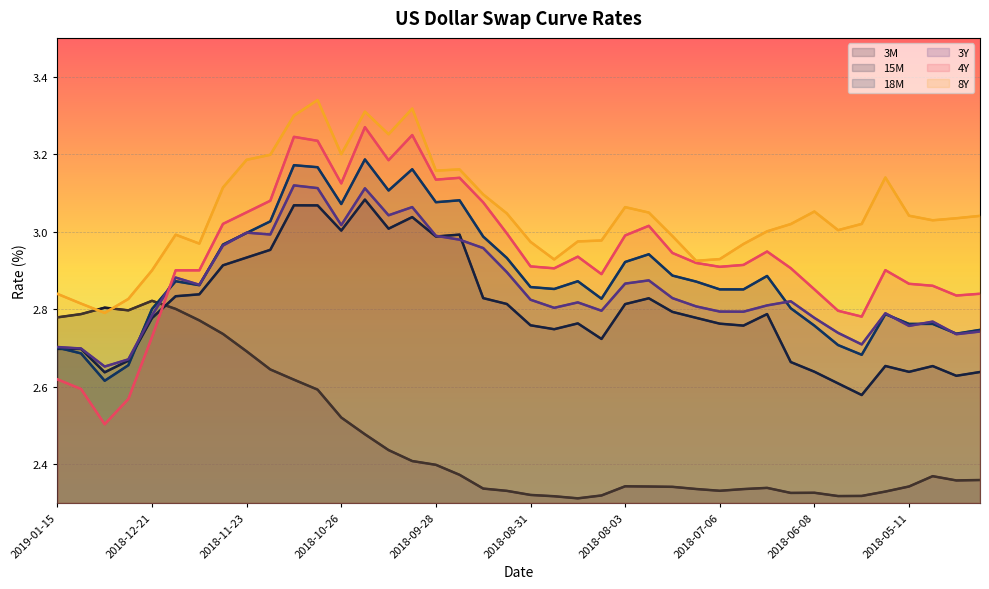

Is it true that 18M equals 2.9 at 2018-08-03?

True